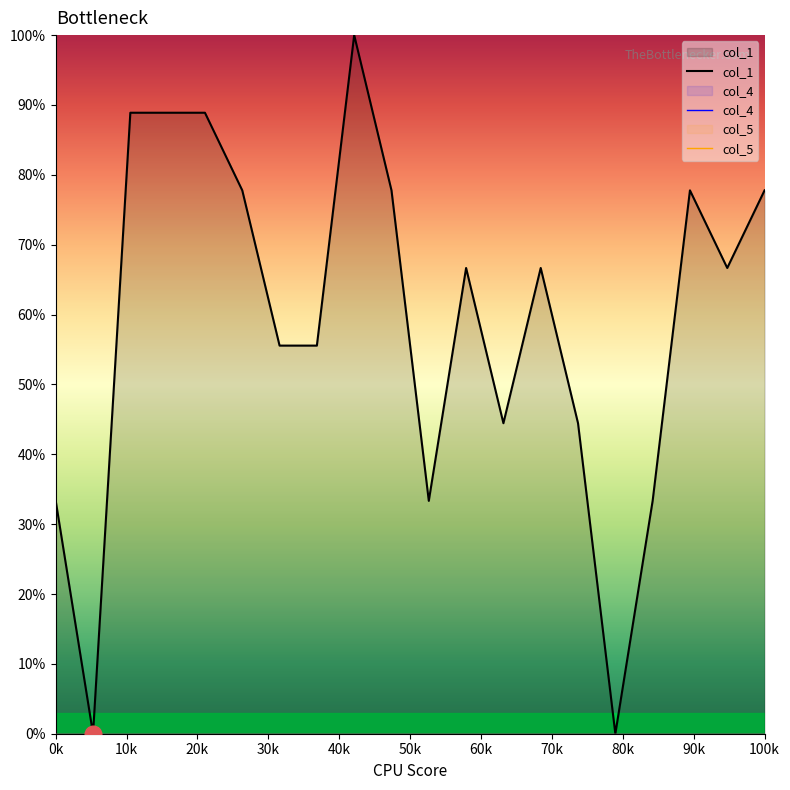

Between 19 and 60k, which is larger?

19